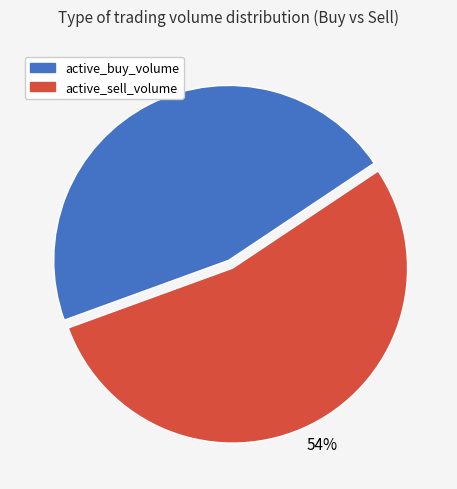

Is there any slice that represents more than half of the pie?

Yes